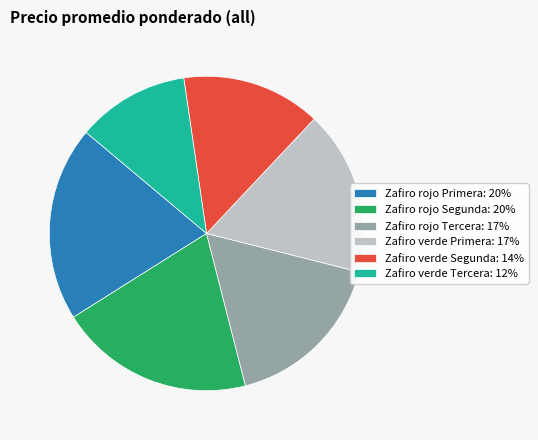

What is the ratio of the value at Zafiro rojo Tercera: 17% to the value at Zafiro verde Segunda: 14%?

1.2